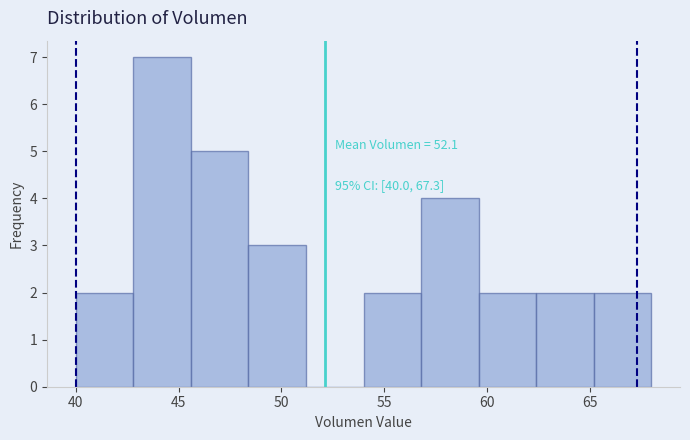

Over which range of the x-axis is the bar tallest?

42.8 to 45.6